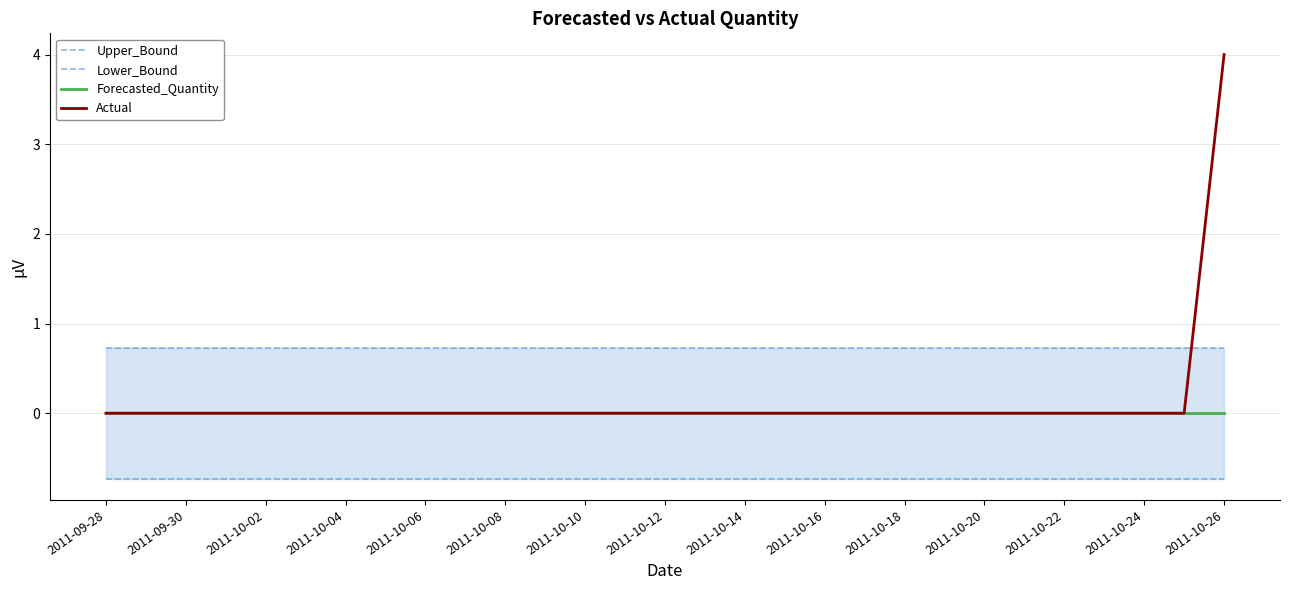

Which series has the widest spread of values?

Actual